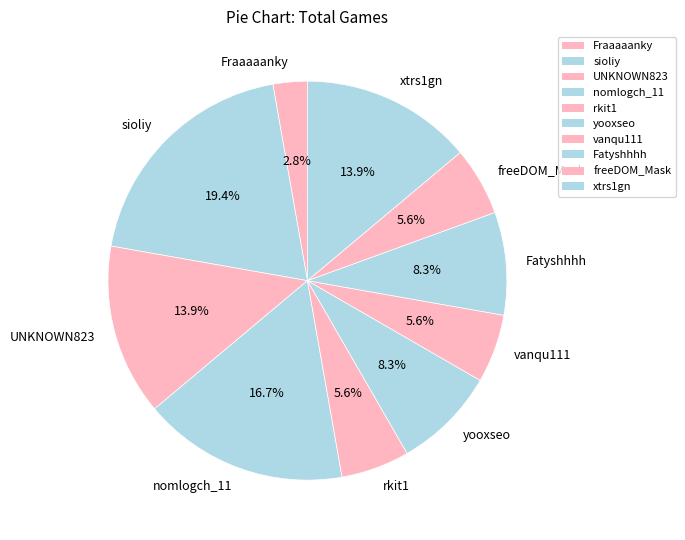

What is the smallest slice in the pie chart?

Fraaaaanky